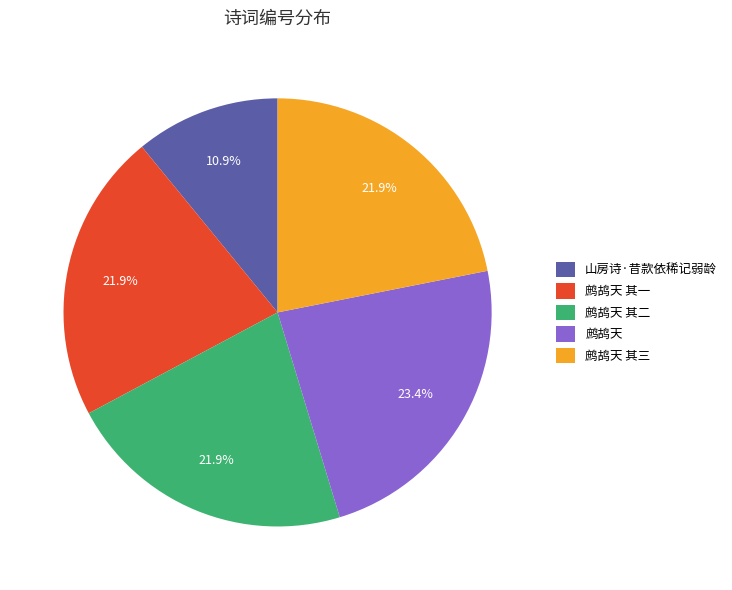

How many slices are in this pie chart?

5